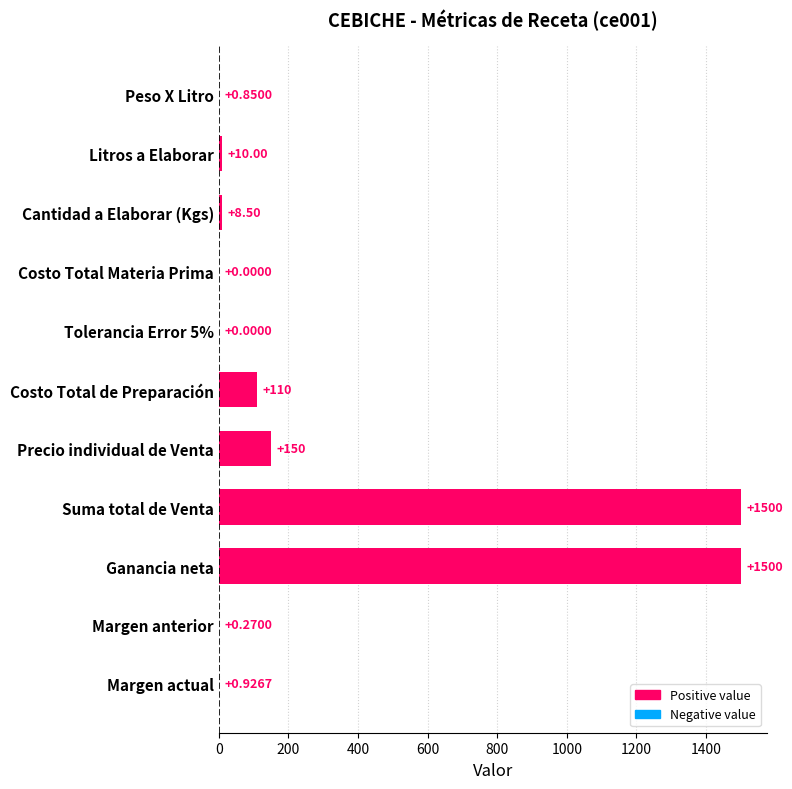

What is the sum of the values at Tolerancia Error 5% and Costo Total de Preparación?

110.0